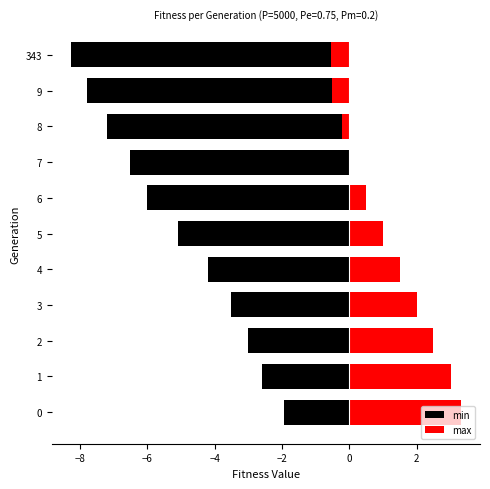

What is the difference between the maximum and second lowest values in the min series?

5.9